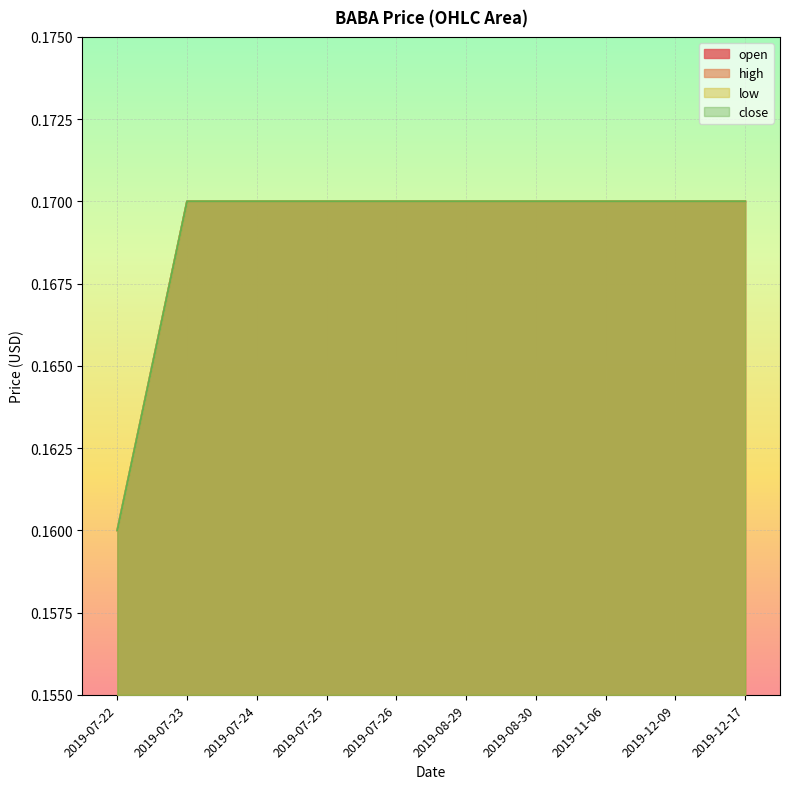

Which series has the largest range (max minus min)?

open